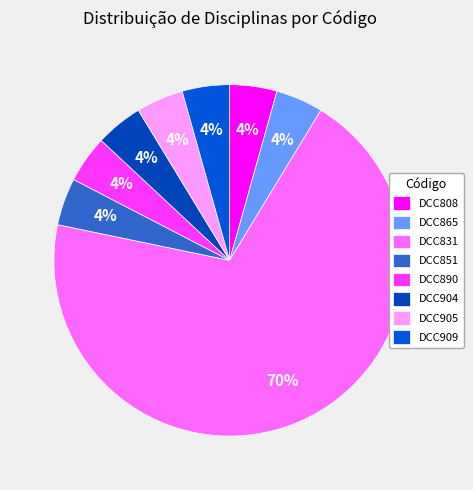

Is it true that DCC851 is 4% of the pie?

True